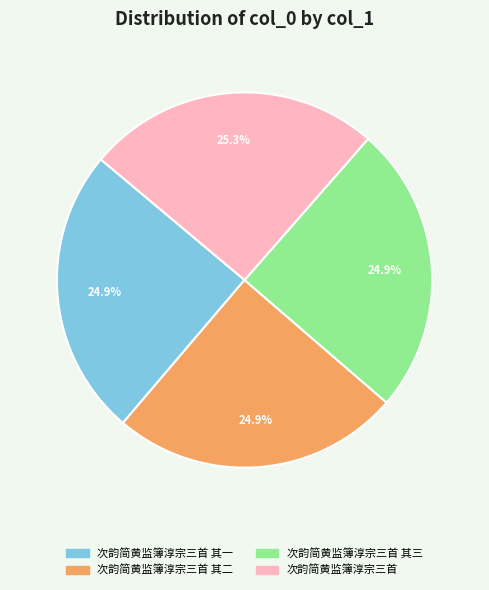

Does 次韵简黄监簿淳宗三首 其三 account for over 50% of the chart?

No